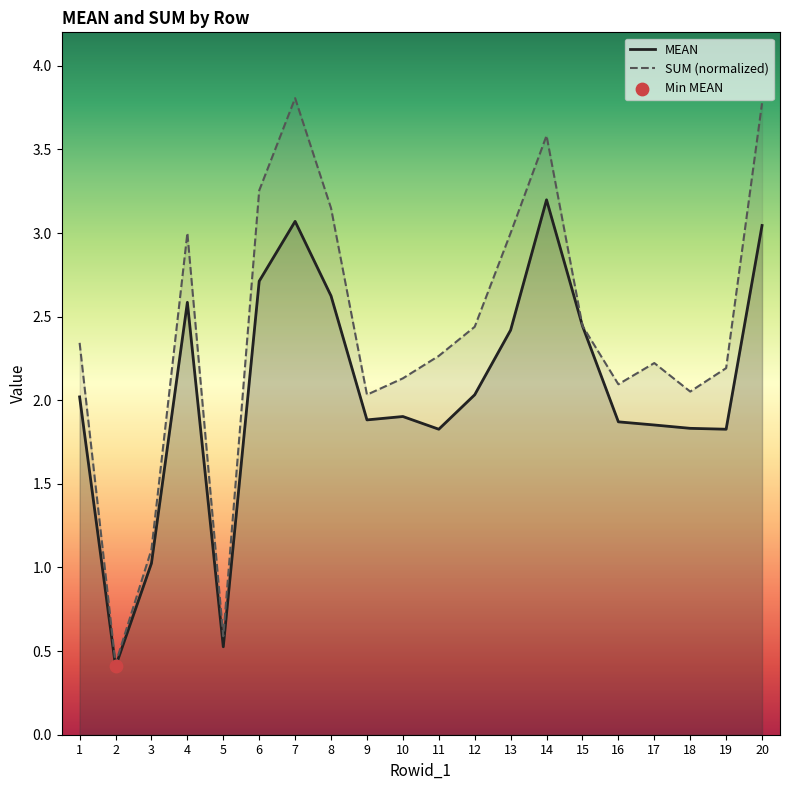

Which series has the largest total across all categories?

SUM (normalized)